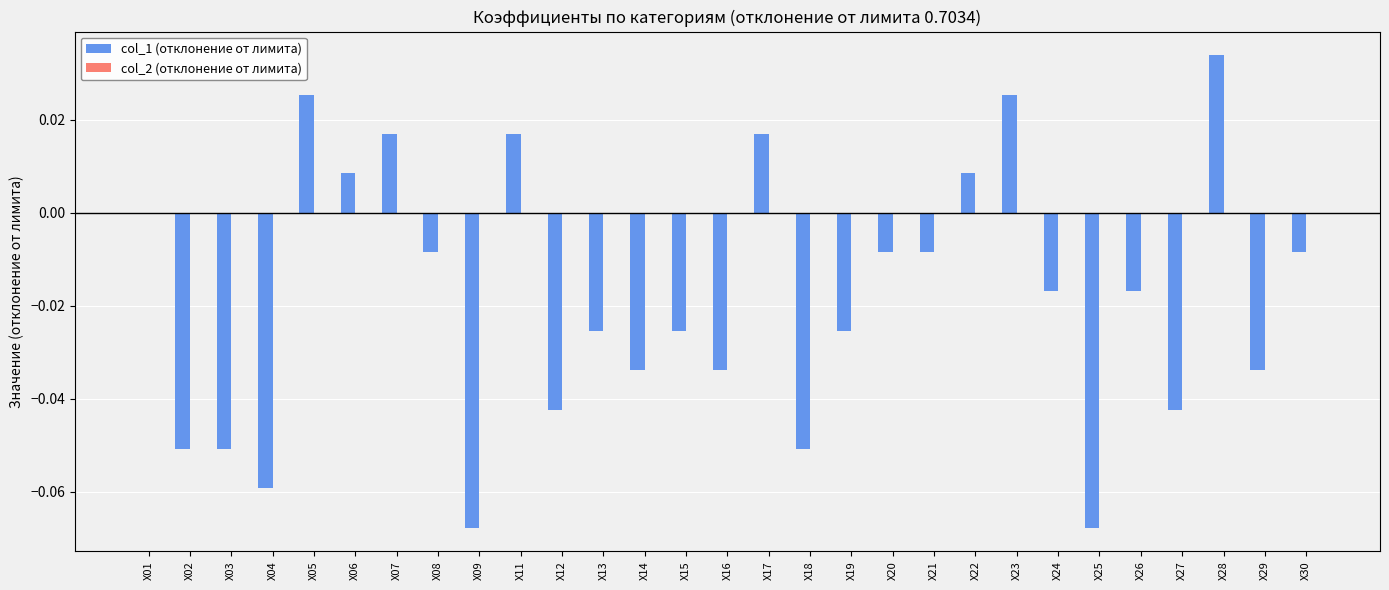

Which label corresponds to the largest value in the chart?

X28